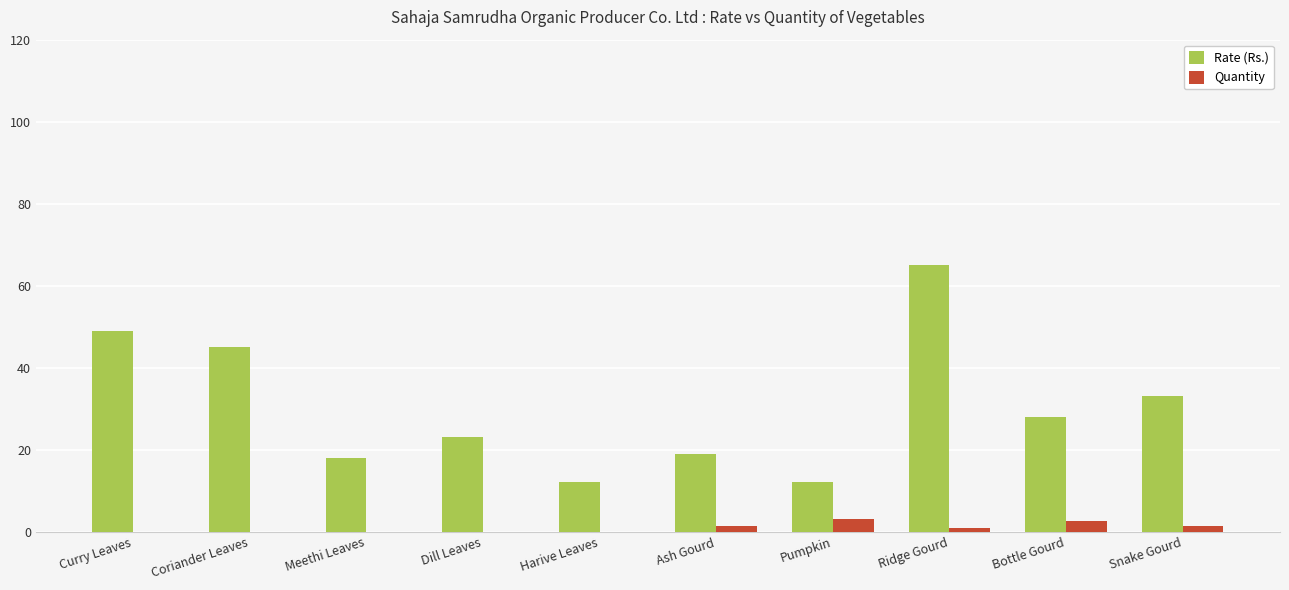

Is the value of Quantity at Harive Leaves greater than the value of Rate (Rs.) at Curry Leaves?

No